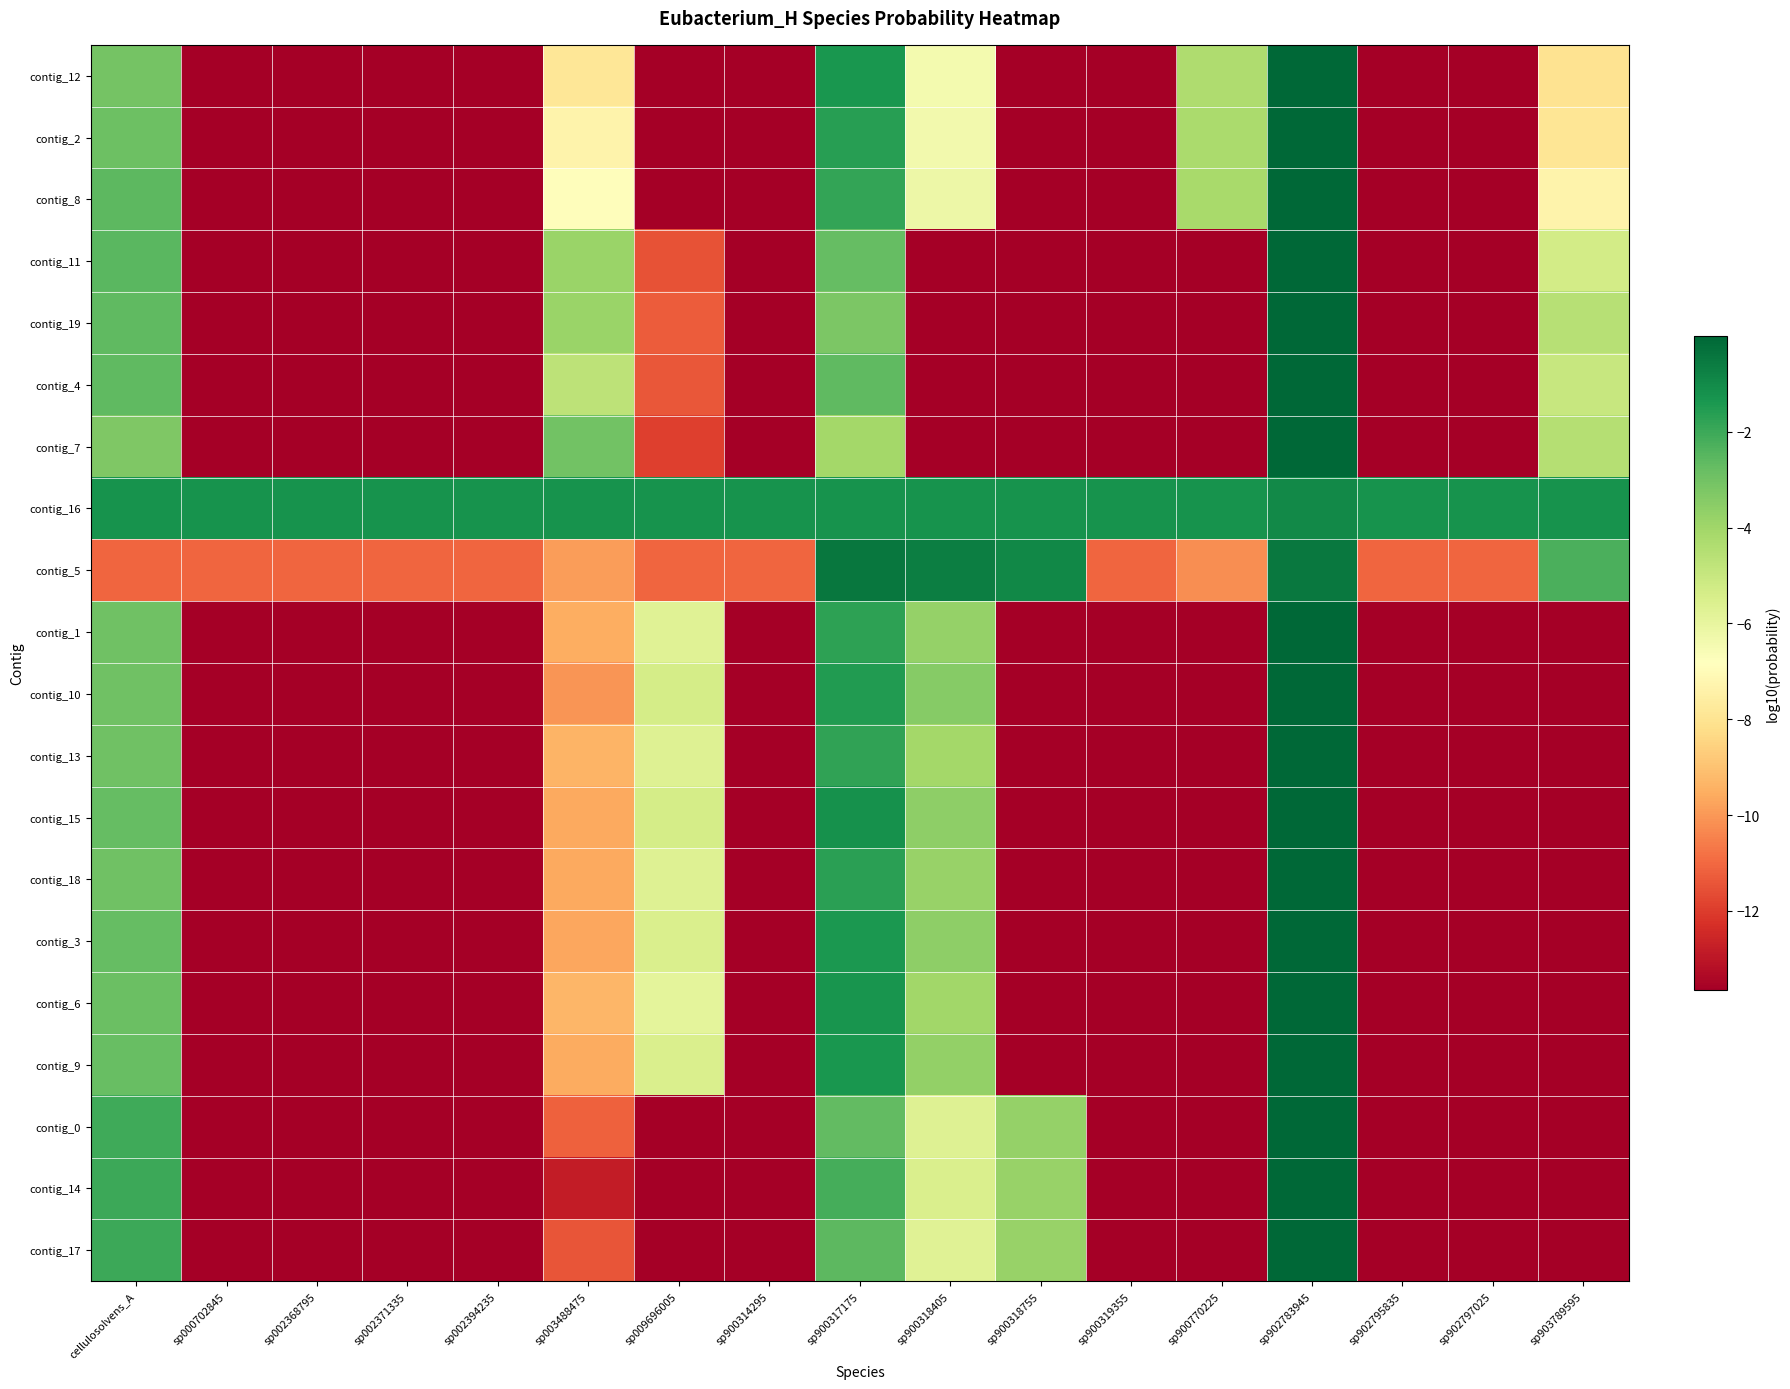

Reading right to left, extract all data points from this chart.

contig_12: sp903789595=-8.0	sp902797025=-13.7	sp902795835=-13.7	sp902783945=-0.0	sp900770225=-4.4	sp900319355=-13.7	sp900318755=-13.7	sp900318405=-6.4	sp900317175=-1.3	sp900314295=-13.7	sp009696005=-13.7	sp003488475=-7.9	sp002394235=-13.7	sp002371335=-13.7	sp002368795=-13.7	sp000702845=-13.7	cellulosolvens_A=-3.1
contig_2: sp903789595=-7.9	sp902797025=-13.7	sp902795835=-13.7	sp902783945=-0.0	sp900770225=-4.2	sp900319355=-13.7	sp900318755=-13.7	sp900318405=-6.4	sp900317175=-1.6	sp900314295=-13.7	sp009696005=-13.7	sp003488475=-7.3	sp002394235=-13.7	sp002371335=-13.7	sp002368795=-13.7	sp000702845=-13.7	cellulosolvens_A=-2.9
contig_8: sp903789595=-7.3	sp902797025=-13.7	sp902795835=-13.7	sp902783945=-0.0	sp900770225=-4.2	sp900319355=-13.7	sp900318755=-13.7	sp900318405=-6.2	sp900317175=-1.8	sp900314295=-13.7	sp009696005=-13.7	sp003488475=-6.9	sp002394235=-13.7	sp002371335=-13.7	sp002368795=-13.7	sp000702845=-13.7	cellulosolvens_A=-2.6
contig_11: sp903789595=-5.3	sp902797025=-13.7	sp902795835=-13.7	sp902783945=-0.0	sp900770225=-13.7	sp900319355=-13.7	sp900318755=-13.7	sp900318405=-13.7	sp900317175=-2.7	sp900314295=-13.7	sp009696005=-11.5	sp003488475=-3.9	sp002394235=-13.7	sp002371335=-13.7	sp002368795=-13.7	sp000702845=-13.7	cellulosolvens_A=-2.6
contig_19: sp903789595=-4.6	sp902797025=-13.7	sp902795835=-13.7	sp902783945=-0.0	sp900770225=-13.7	sp900319355=-13.7	sp900318755=-13.7	sp900318405=-13.7	sp900317175=-3.3	sp900314295=-13.7	sp009696005=-11.3	sp003488475=-3.9	sp002394235=-13.7	sp002371335=-13.7	sp002368795=-13.7	sp000702845=-13.7	cellulosolvens_A=-2.7
contig_4: sp903789595=-5.0	sp902797025=-13.7	sp902795835=-13.7	sp902783945=-0.0	sp900770225=-13.7	sp900319355=-13.7	sp900318755=-13.7	sp900318405=-13.7	sp900317175=-2.6	sp900314295=-13.7	sp009696005=-11.4	sp003488475=-4.7	sp002394235=-13.7	sp002371335=-13.7	sp002368795=-13.7	sp000702845=-13.7	cellulosolvens_A=-2.6
contig_7: sp903789595=-4.5	sp902797025=-13.7	sp902795835=-13.7	sp902783945=-0.0	sp900770225=-13.7	sp900319355=-13.7	sp900318755=-13.7	sp900318405=-13.7	sp900317175=-4.1	sp900314295=-13.7	sp009696005=-11.9	sp003488475=-3.0	sp002394235=-13.7	sp002371335=-13.7	sp002368795=-13.7	sp000702845=-13.7	cellulosolvens_A=-3.3
contig_16: sp903789595=-1.3	sp902797025=-1.3	sp902795835=-1.3	sp902783945=-1.0	sp900770225=-1.3	sp900319355=-1.3	sp900318755=-1.2	sp900318405=-1.2	sp900317175=-1.3	sp900314295=-1.3	sp009696005=-1.3	sp003488475=-1.3	sp002394235=-1.3	sp002371335=-1.3	sp002368795=-1.3	sp000702845=-1.3	cellulosolvens_A=-1.3
contig_5: sp903789595=-2.3	sp902797025=-11.0	sp902795835=-11.0	sp902783945=-0.5	sp900770225=-10.2	sp900319355=-11.0	sp900318755=-1.0	sp900318405=-0.6	sp900317175=-0.4	sp900314295=-11.0	sp009696005=-11.0	sp003488475=-9.9	sp002394235=-11.0	sp002371335=-11.0	sp002368795=-11.0	sp000702845=-11.0	cellulosolvens_A=-11.0
contig_1: sp903789595=-13.7	sp902797025=-13.7	sp902795835=-13.7	sp902783945=-0.0	sp900770225=-13.7	sp900319355=-13.7	sp900318755=-13.7	sp900318405=-3.7	sp900317175=-1.7	sp900314295=-13.7	sp009696005=-5.7	sp003488475=-9.5	sp002394235=-13.7	sp002371335=-13.7	sp002368795=-13.7	sp000702845=-13.7	cellulosolvens_A=-2.9
contig_10: sp903789595=-13.7	sp902797025=-13.7	sp902795835=-13.7	sp902783945=-0.0	sp900770225=-13.7	sp900319355=-13.7	sp900318755=-13.7	sp900318405=-3.4	sp900317175=-1.5	sp900314295=-13.7	sp009696005=-5.4	sp003488475=-10.0	sp002394235=-13.7	sp002371335=-13.7	sp002368795=-13.7	sp000702845=-13.7	cellulosolvens_A=-3.0
contig_13: sp903789595=-13.7	sp902797025=-13.7	sp902795835=-13.7	sp902783945=-0.0	sp900770225=-13.7	sp900319355=-13.7	sp900318755=-13.7	sp900318405=-4.1	sp900317175=-1.8	sp900314295=-13.7	sp009696005=-5.7	sp003488475=-9.4	sp002394235=-13.7	sp002371335=-13.7	sp002368795=-13.7	sp000702845=-13.7	cellulosolvens_A=-2.9
contig_15: sp903789595=-13.7	sp902797025=-13.7	sp902795835=-13.7	sp902783945=-0.0	sp900770225=-13.7	sp900319355=-13.7	sp900318755=-13.7	sp900318405=-3.6	sp900317175=-1.2	sp900314295=-13.7	sp009696005=-5.4	sp003488475=-9.6	sp002394235=-13.7	sp002371335=-13.7	sp002368795=-13.7	sp000702845=-13.7	cellulosolvens_A=-2.7
contig_18: sp903789595=-13.7	sp902797025=-13.7	sp902795835=-13.7	sp902783945=-0.0	sp900770225=-13.7	sp900319355=-13.7	sp900318755=-13.7	sp900318405=-3.8	sp900317175=-1.7	sp900314295=-13.7	sp009696005=-5.7	sp003488475=-9.6	sp002394235=-13.7	sp002371335=-13.7	sp002368795=-13.7	sp000702845=-13.7	cellulosolvens_A=-3.0
contig_3: sp903789595=-13.7	sp902797025=-13.7	sp902795835=-13.7	sp902783945=-0.0	sp900770225=-13.7	sp900319355=-13.7	sp900318755=-13.7	sp900318405=-3.6	sp900317175=-1.4	sp900314295=-13.7	sp009696005=-5.5	sp003488475=-9.7	sp002394235=-13.7	sp002371335=-13.7	sp002368795=-13.7	sp000702845=-13.7	cellulosolvens_A=-2.8
contig_6: sp903789595=-13.7	sp902797025=-13.7	sp902795835=-13.7	sp902783945=-0.0	sp900770225=-13.7	sp900319355=-13.7	sp900318755=-13.7	sp900318405=-4.0	sp900317175=-1.3	sp900314295=-13.7	sp009696005=-5.9	sp003488475=-9.3	sp002394235=-13.7	sp002371335=-13.7	sp002368795=-13.7	sp000702845=-13.7	cellulosolvens_A=-2.9
contig_9: sp903789595=-13.7	sp902797025=-13.7	sp902795835=-13.7	sp902783945=-0.0	sp900770225=-13.7	sp900319355=-13.7	sp900318755=-13.7	sp900318405=-3.7	sp900317175=-1.4	sp900314295=-13.7	sp009696005=-5.5	sp003488475=-9.6	sp002394235=-13.7	sp002371335=-13.7	sp002368795=-13.7	sp000702845=-13.7	cellulosolvens_A=-2.8
contig_0: sp903789595=-13.7	sp902797025=-13.7	sp902795835=-13.7	sp902783945=-0.0	sp900770225=-13.7	sp900319355=-13.7	sp900318755=-3.8	sp900318405=-5.7	sp900317175=-2.7	sp900314295=-13.7	sp009696005=-13.7	sp003488475=-11.2	sp002394235=-13.7	sp002371335=-13.7	sp002368795=-13.7	sp000702845=-13.7	cellulosolvens_A=-2.1
contig_14: sp903789595=-13.7	sp902797025=-13.7	sp902795835=-13.7	sp902783945=-0.0	sp900770225=-13.7	sp900319355=-13.7	sp900318755=-3.8	sp900318405=-5.5	sp900317175=-2.2	sp900314295=-13.7	sp009696005=-13.7	sp003488475=-12.8	sp002394235=-13.7	sp002371335=-13.7	sp002368795=-13.7	sp000702845=-13.7	cellulosolvens_A=-2.0
contig_17: sp903789595=-13.7	sp902797025=-13.7	sp902795835=-13.7	sp902783945=-0.0	sp900770225=-13.7	sp900319355=-13.7	sp900318755=-3.8	sp900318405=-5.7	sp900317175=-2.6	sp900314295=-13.7	sp009696005=-13.7	sp003488475=-11.4	sp002394235=-13.7	sp002371335=-13.7	sp002368795=-13.7	sp000702845=-13.7	cellulosolvens_A=-2.0